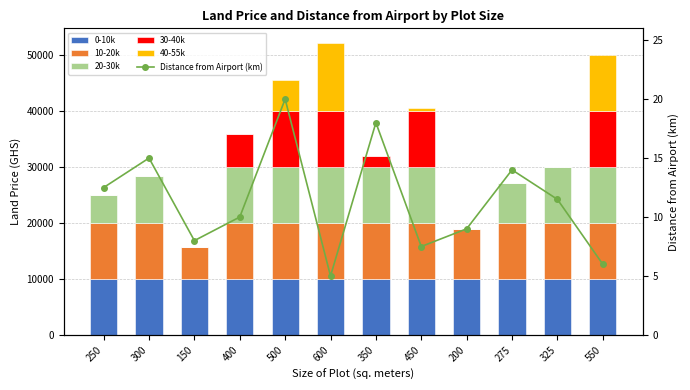

Is the value of 10-20k at 250 greater than the value of Distance from Airport (km) at 250?

Yes